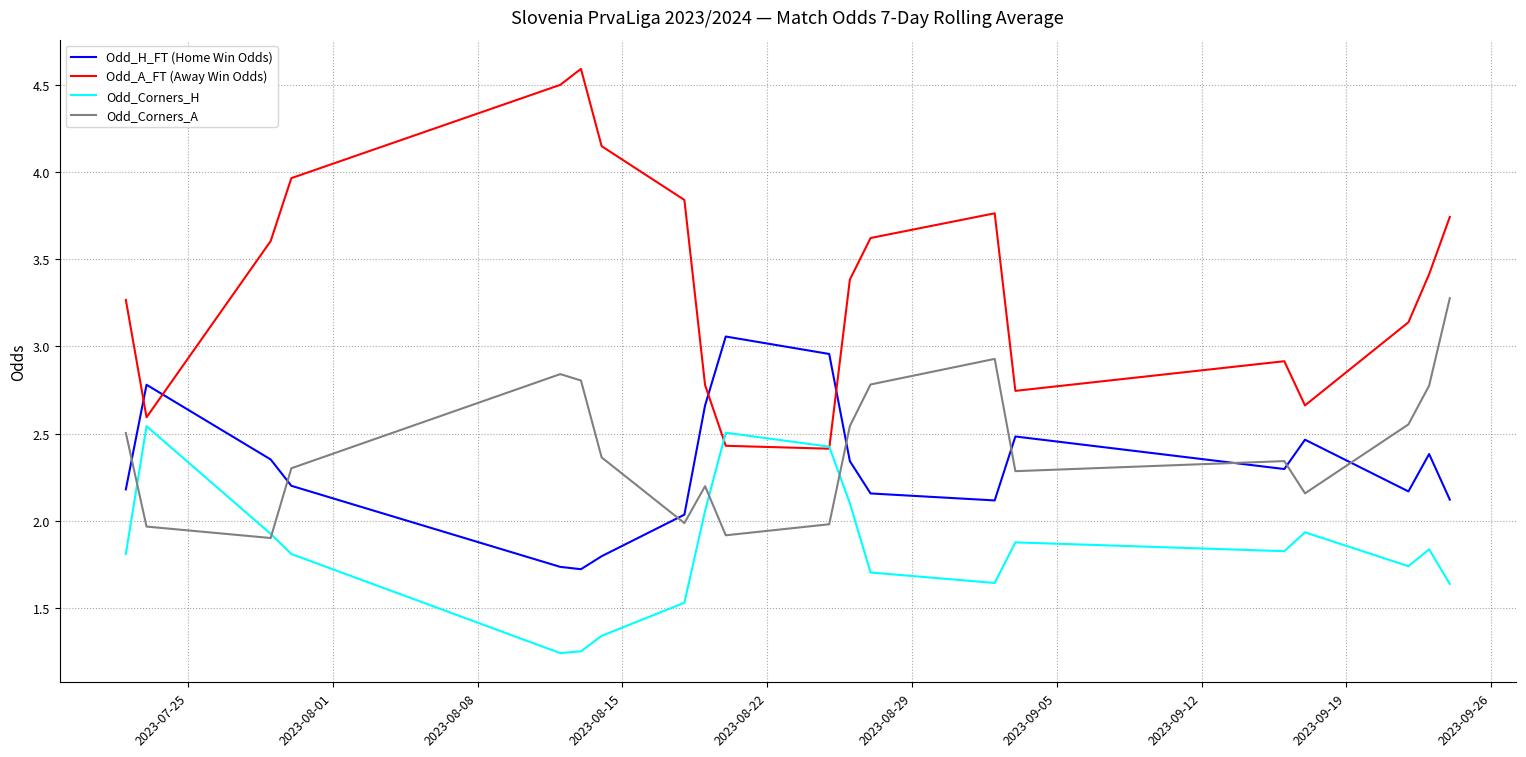

Which series has the largest total across all categories?

Odd_A_FT (Away Win Odds)